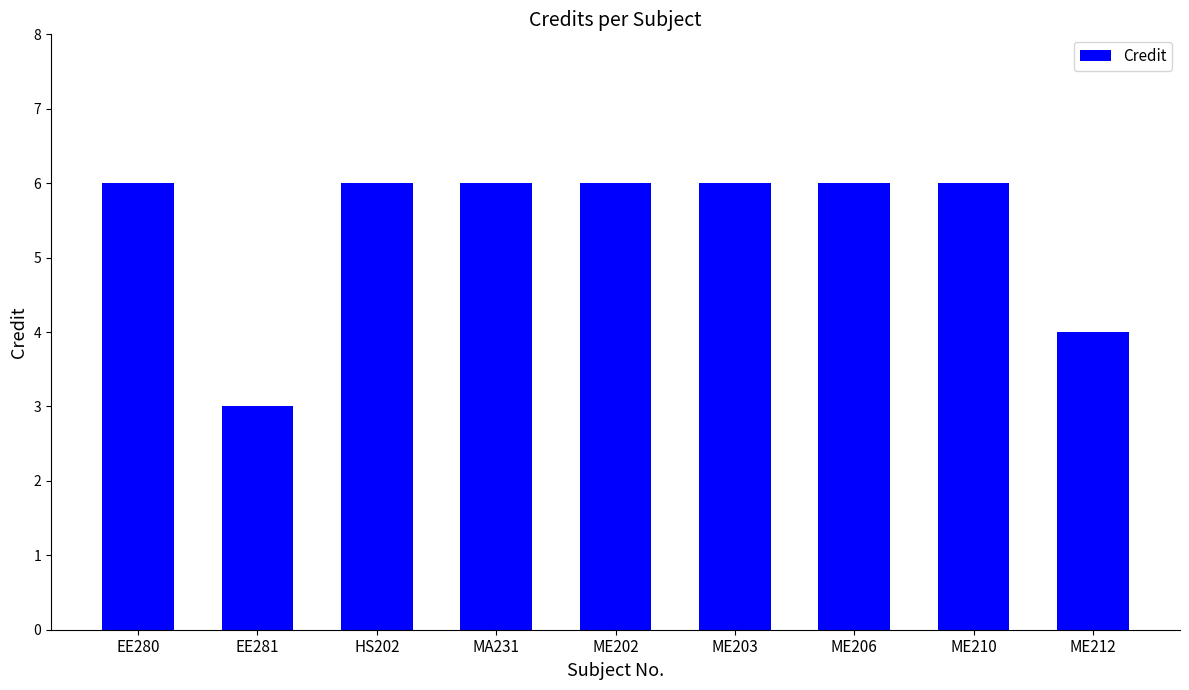

The chart shows a value of 10 at ME203. True or false?

False